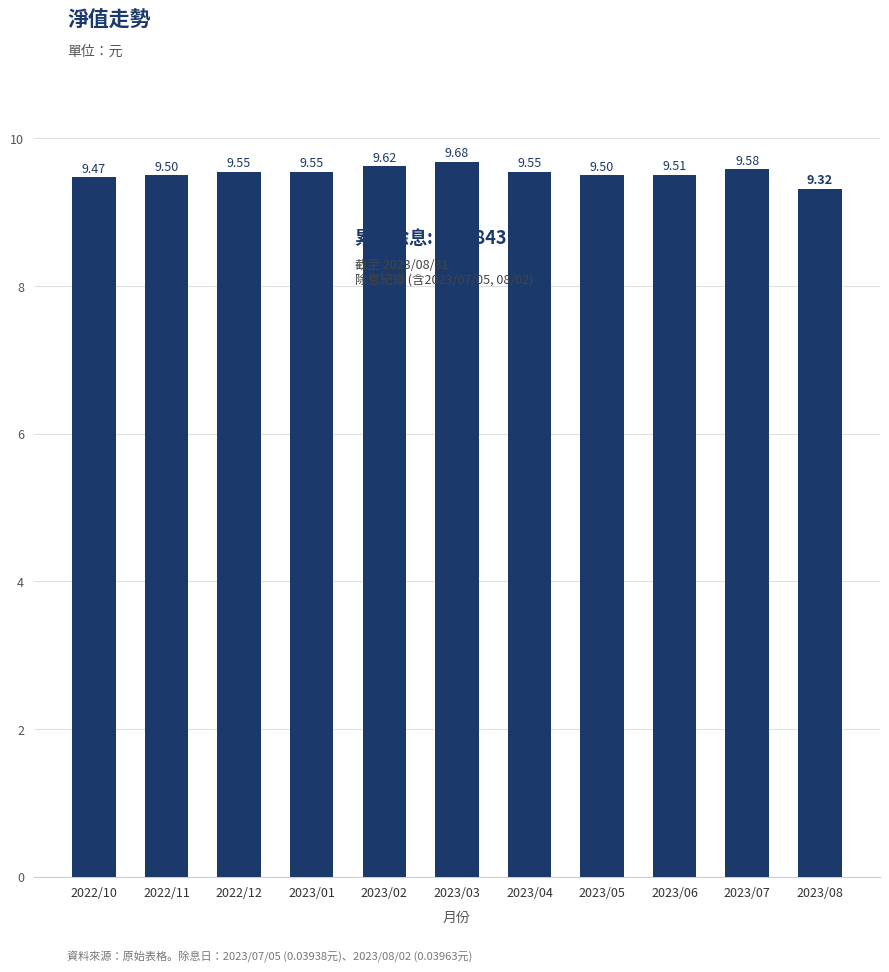

What is the ratio of the value at 2022/11 to the value at 2023/05?

1.0